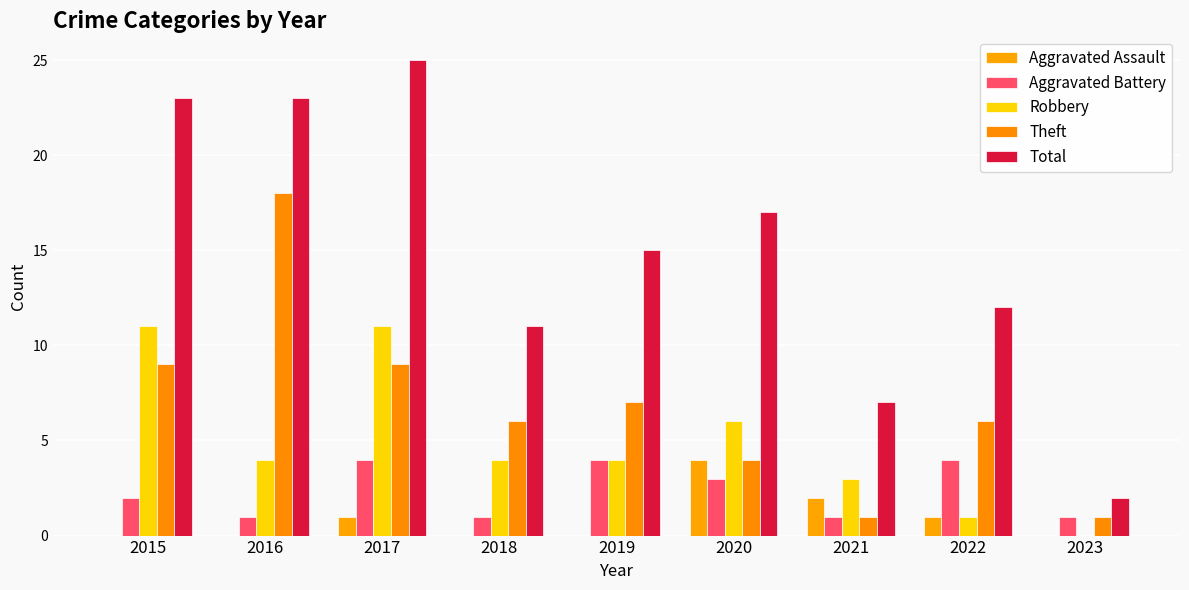

How many groups of bars are there?

9